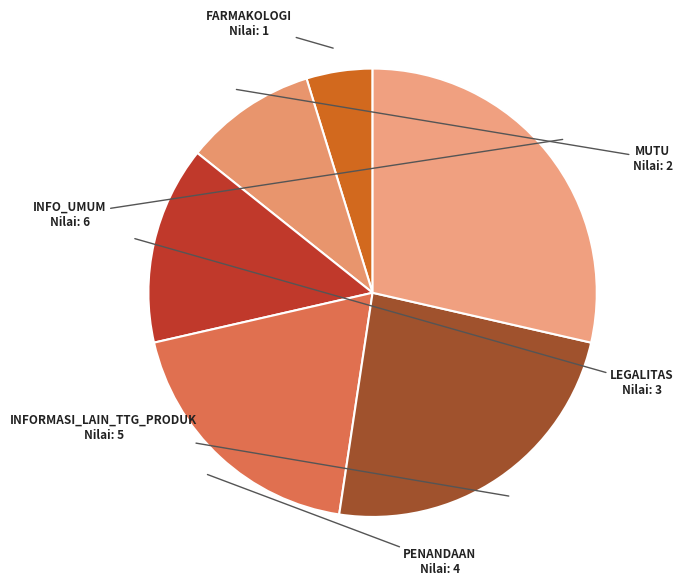

Is the sum of INFO_UMUM and INFORMASI_LAIN_TTG_PRODUK greater than half?

Yes